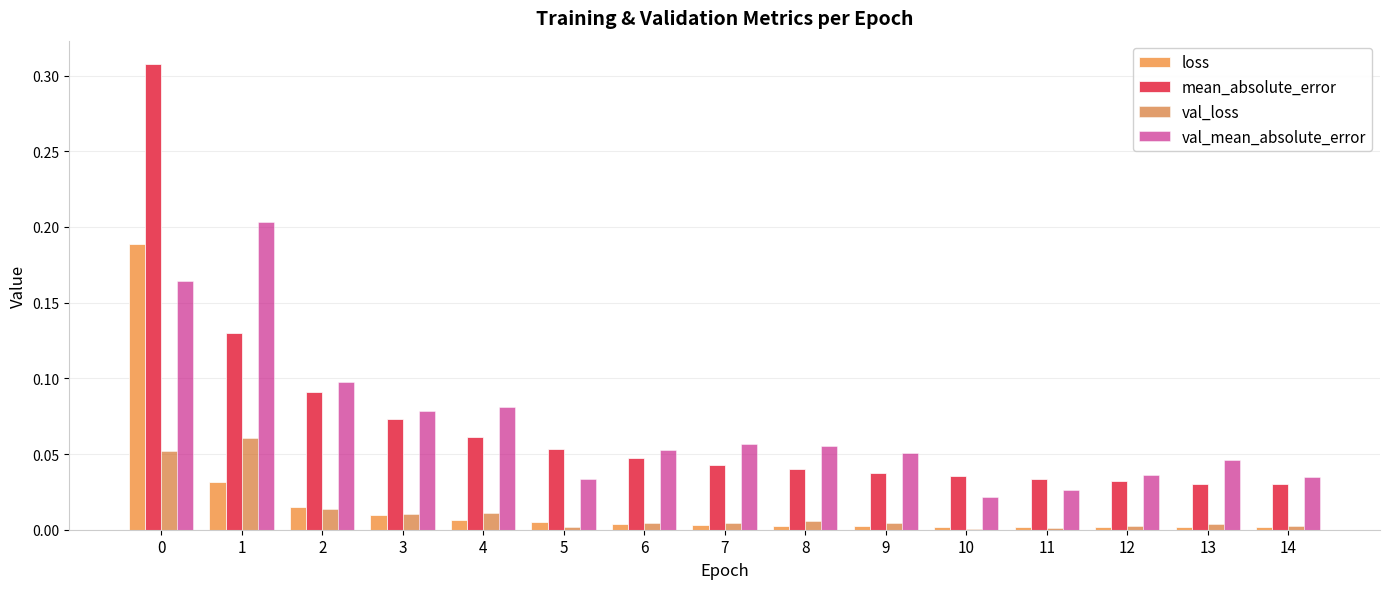

Is it true that val_loss equals 0.1 at 0?

True